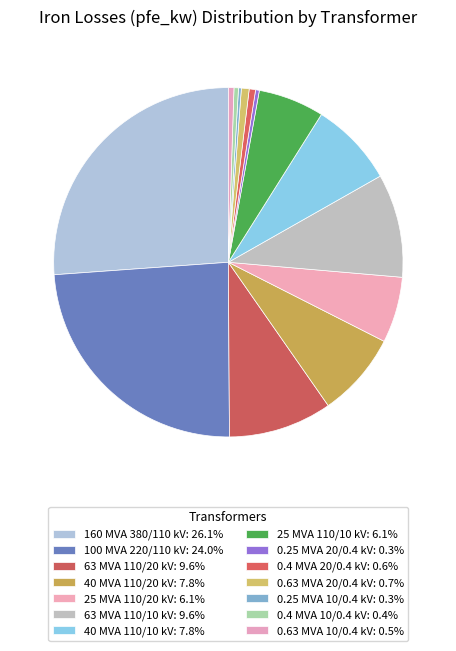

What percentage is the 25 MVA 110/20 kV slice, to the nearest percent?

6%